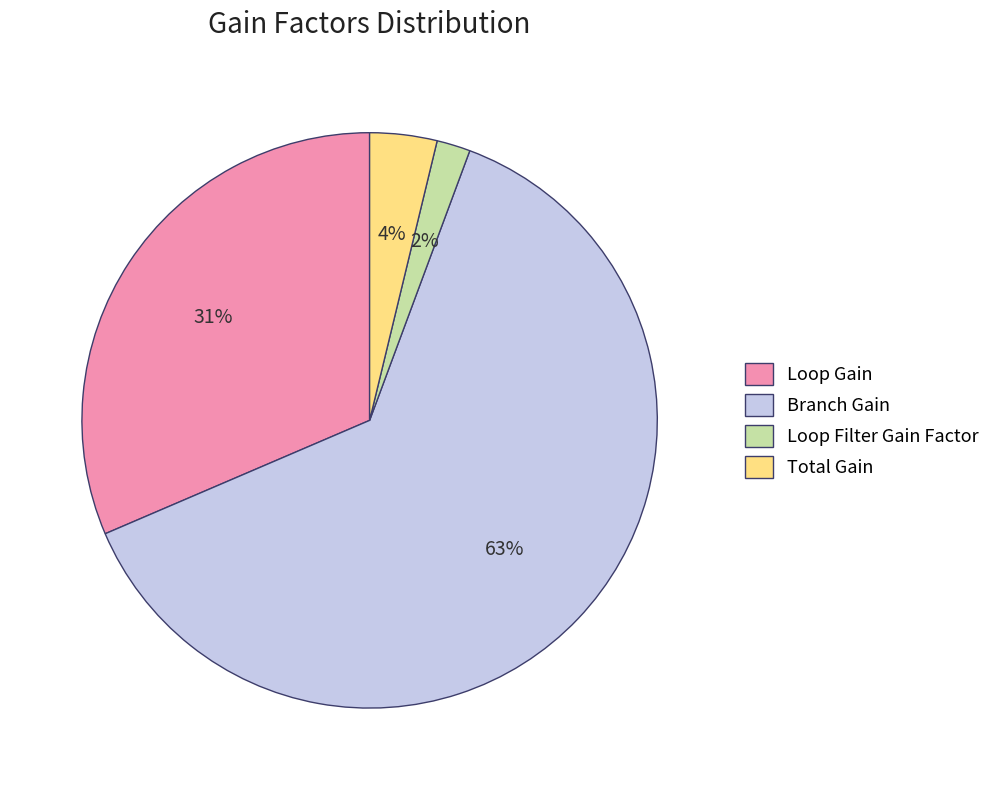

To the nearest percent, what is the average slice percentage?

25%